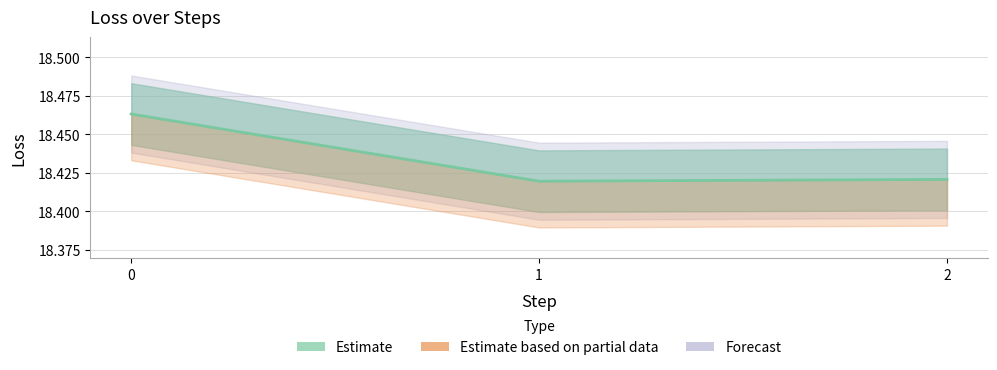

How many lines are shown in the chart?

1